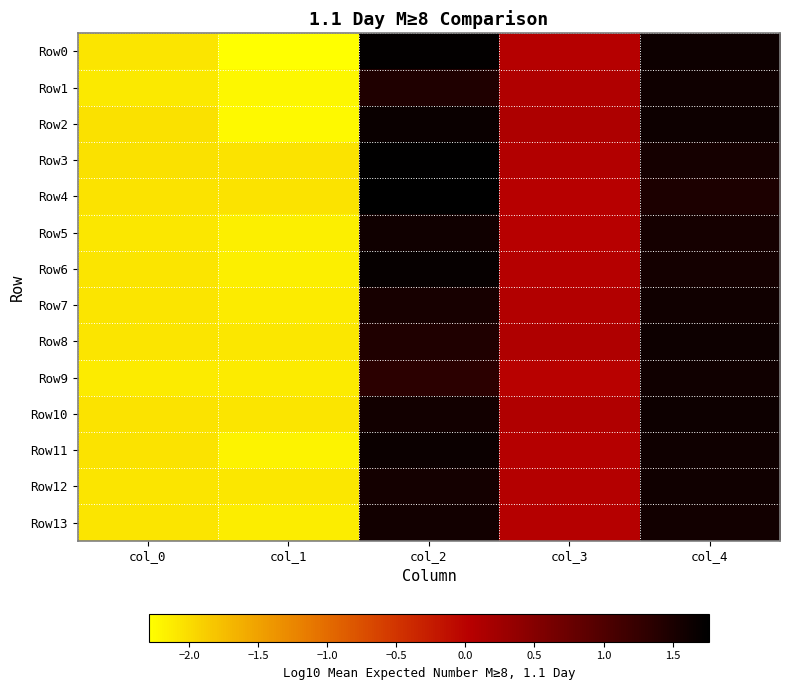

What is the smallest value displayed?

-2.3